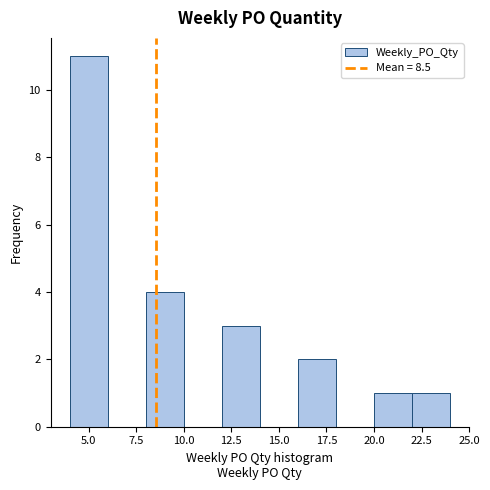

Reading left to right, transcribe this chart: for each bar, give the range it covers on the x-axis and its height. The values are not printed on the chart, so give them approximately, as read against the axis.

4 to 6: 11
6 to 8: 0
8 to 10: 4
10 to 12: 0
12 to 14: 3
14 to 16: 0
16 to 18: 2
18 to 20: 0
20 to 22: 1
22 to 24: 1